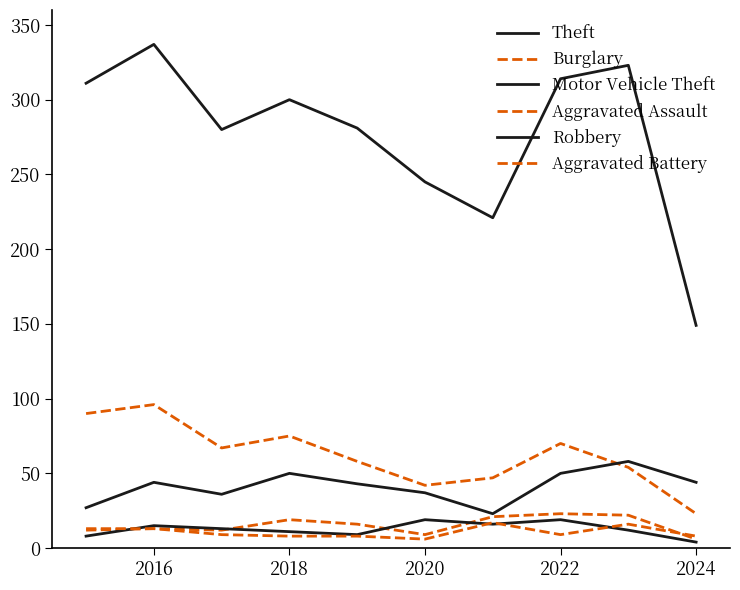

How many interior local valleys does the Aggravated Assault series have?

2